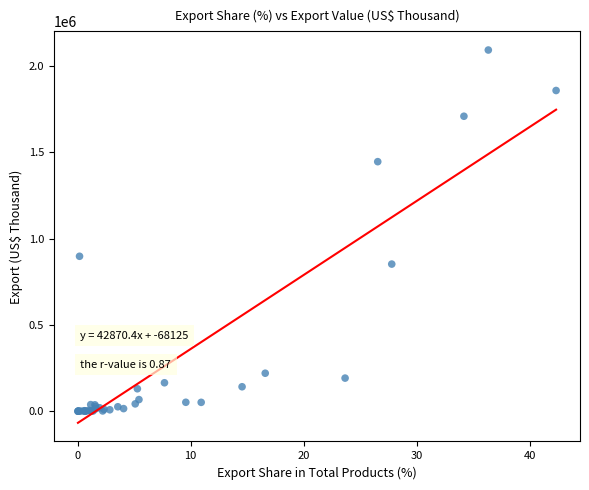

What Y value in the scatter plot is closest to 1046517?

897804.6